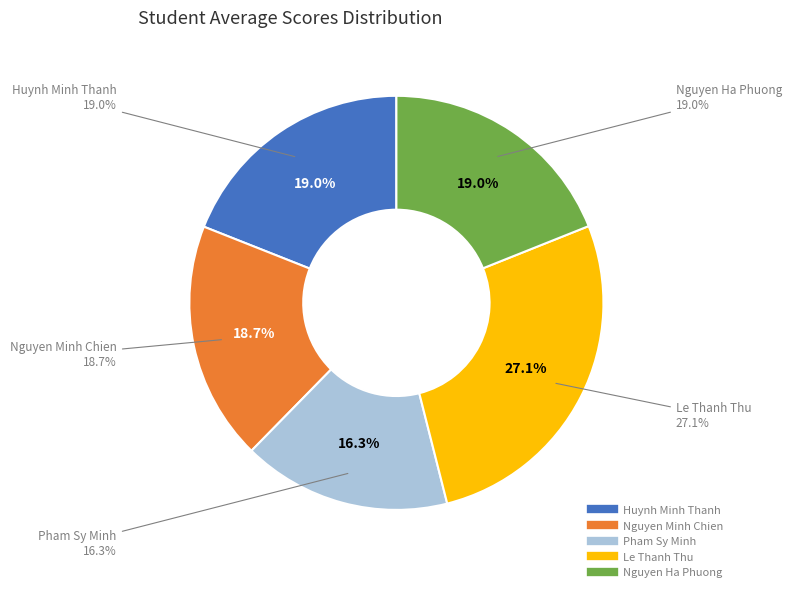

Rank the categories by value from lowest to highest.

Pham Sy Minh, Nguyen Minh Chien, Nguyen Ha Phuong, Huynh Minh Thanh, Le Thanh Thu